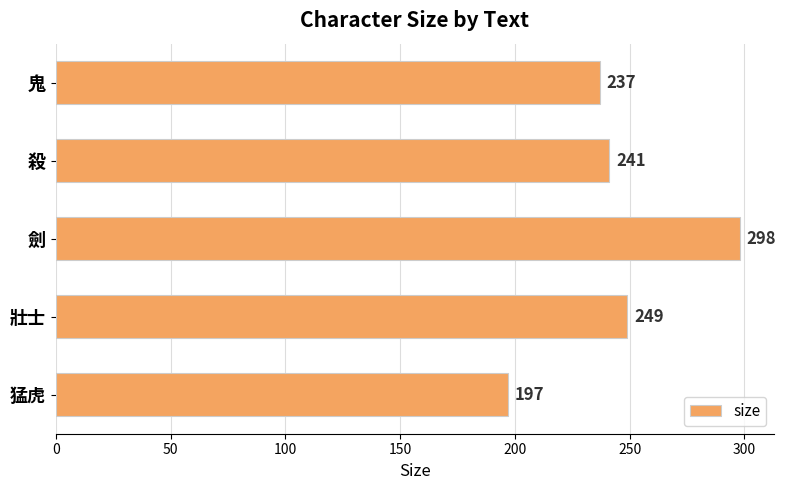

At which label is the value closest to 247?

壯士